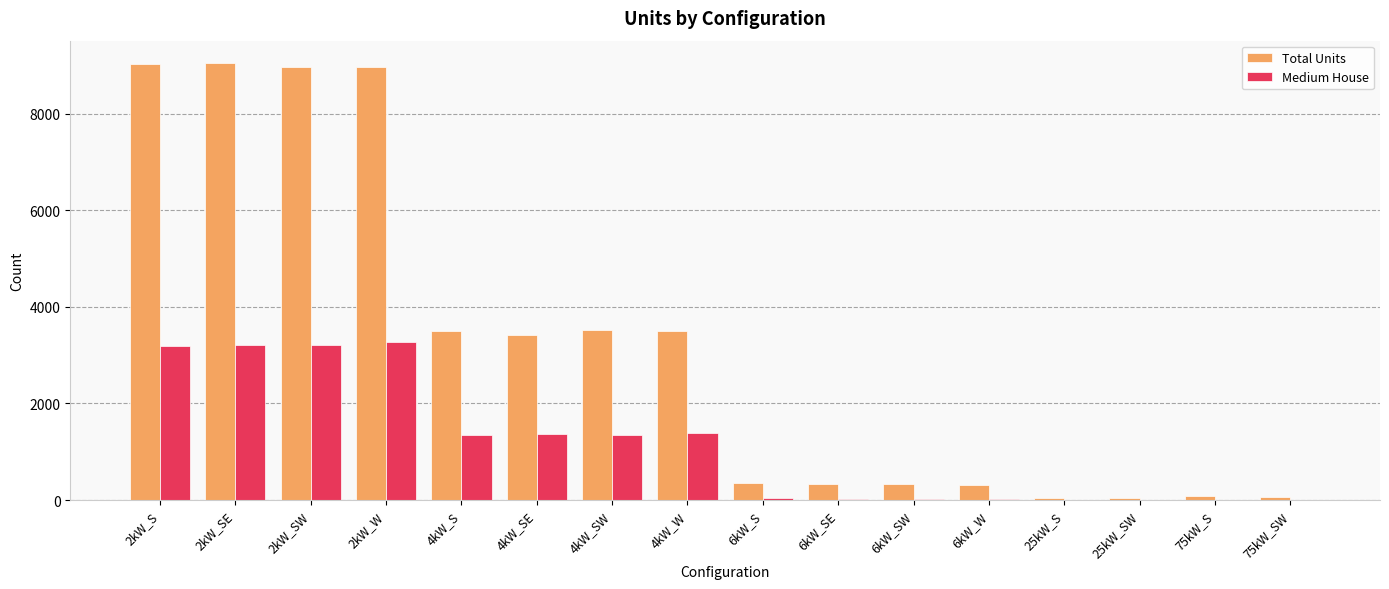

What is the sum of all Medium House values?

18432